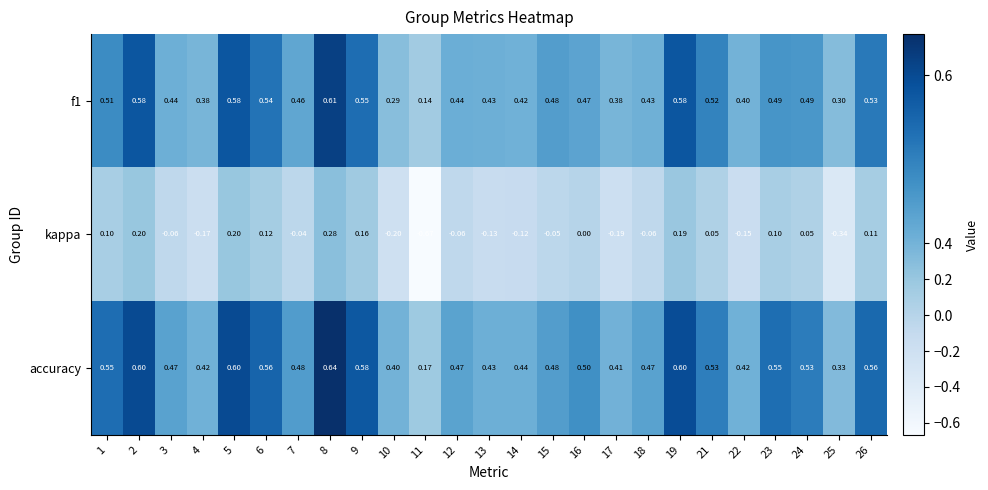

Which series has the widest spread of values?

kappa